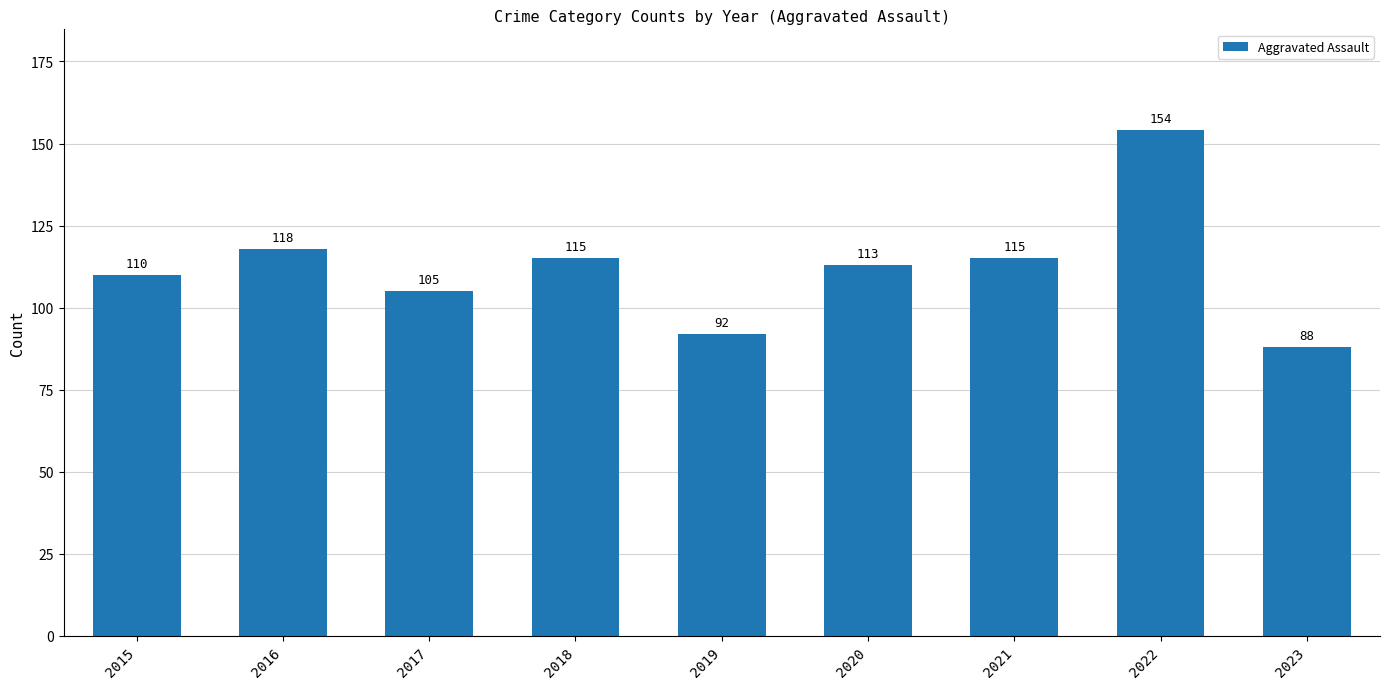

Reading right to left, transcribe all the data shown in this chart.

2023=88	2022=154	2021=115	2020=113	2019=92	2018=115	2017=105	2016=118	2015=110